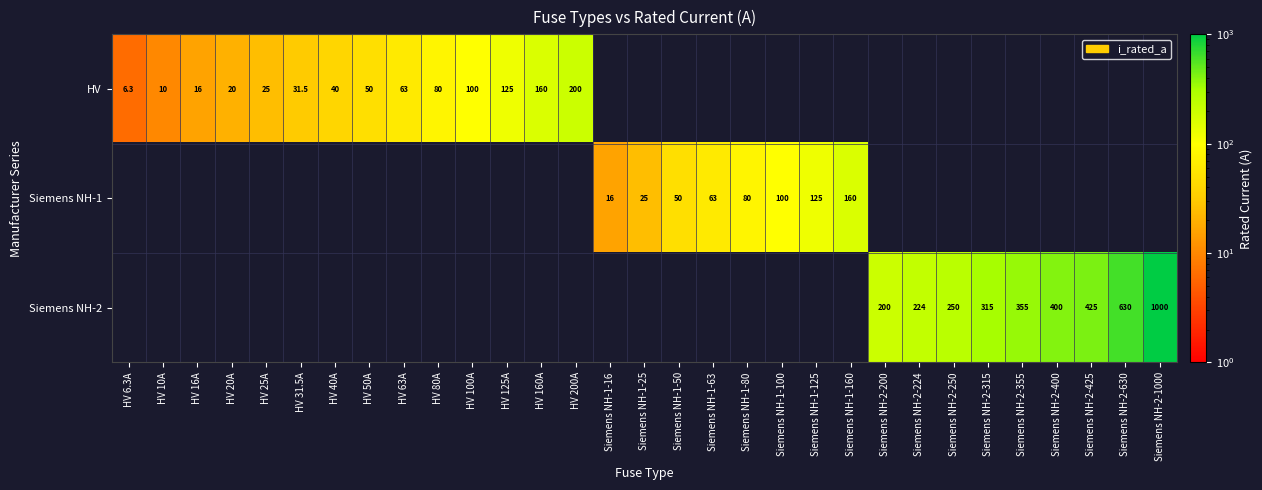

Which category has the lowest value across all series?

HV 6.3A